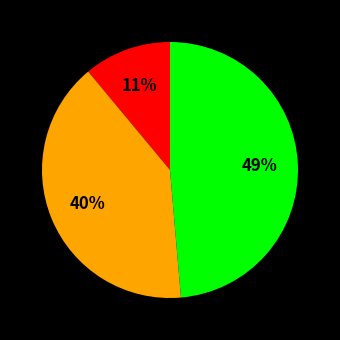

Does any single category account for the majority?

No